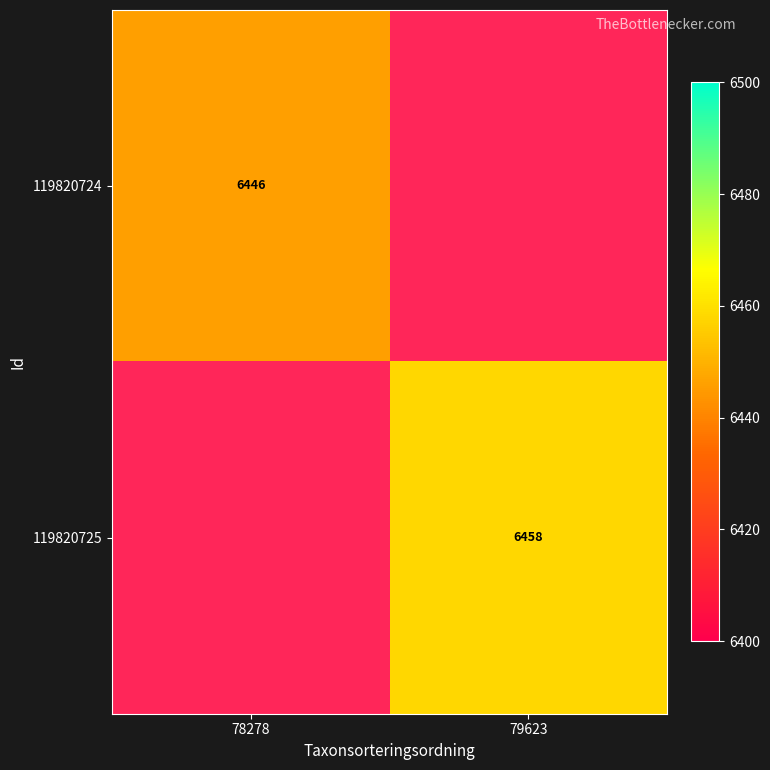

Which label corresponds to the smallest value in the chart?

78278